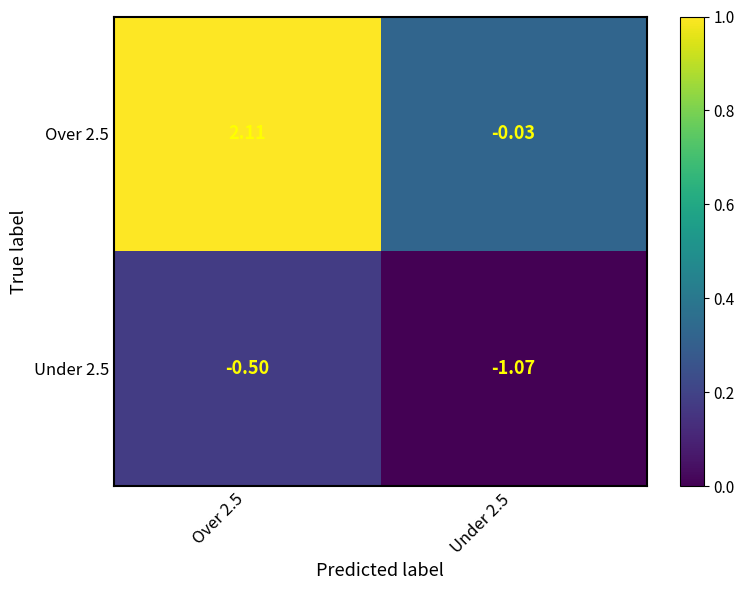

Is the value of Over 2.5 at Under 2.5 greater than the value of Under 2.5 at Over 2.5?

Yes